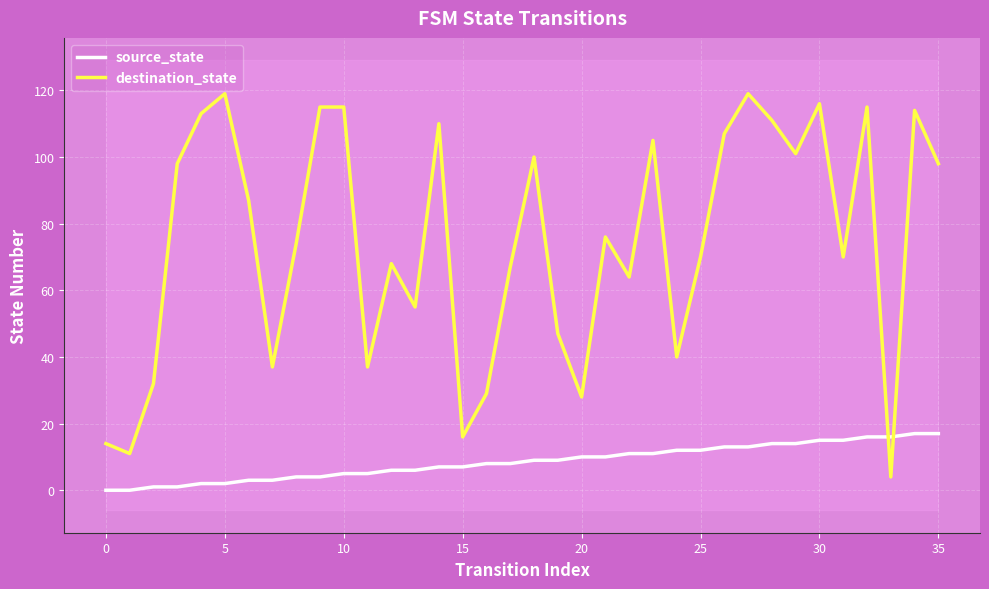

How many data points in source_state are less than 9?

18